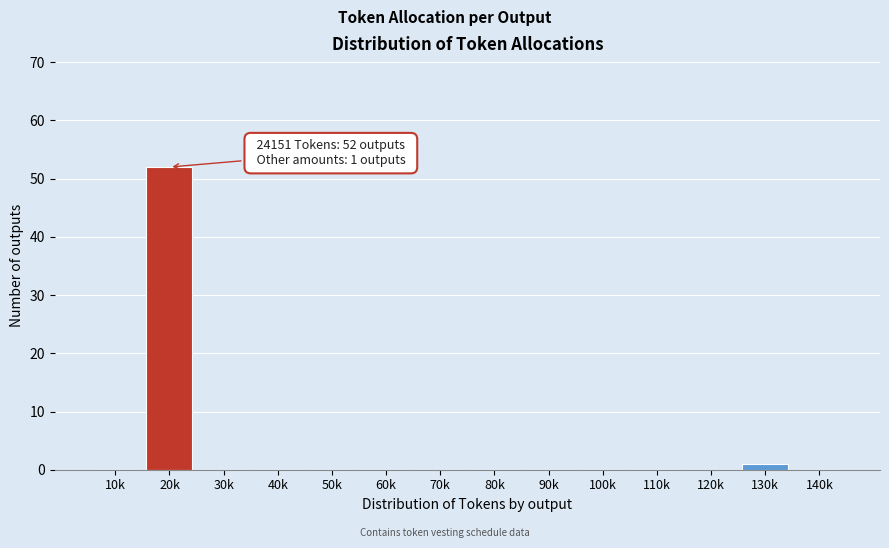

Reading left to right, extract all data points from this chart.

10k=0	20k=52	30k=0	40k=0	50k=0	60k=0	70k=0	80k=0	90k=0	100k=0	110k=0	120k=0	130k=1	140k=0